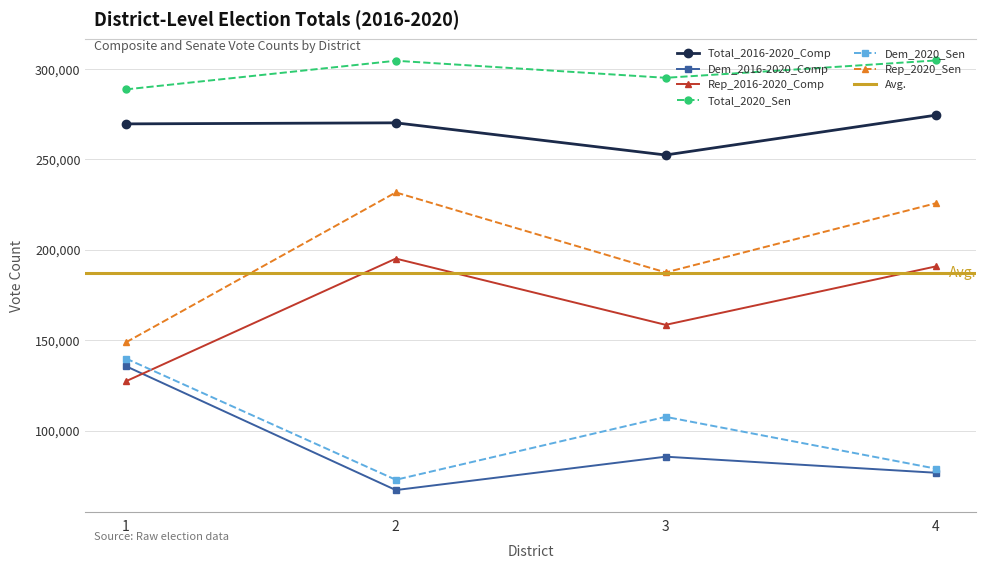

What is the greatest value displayed?

304747